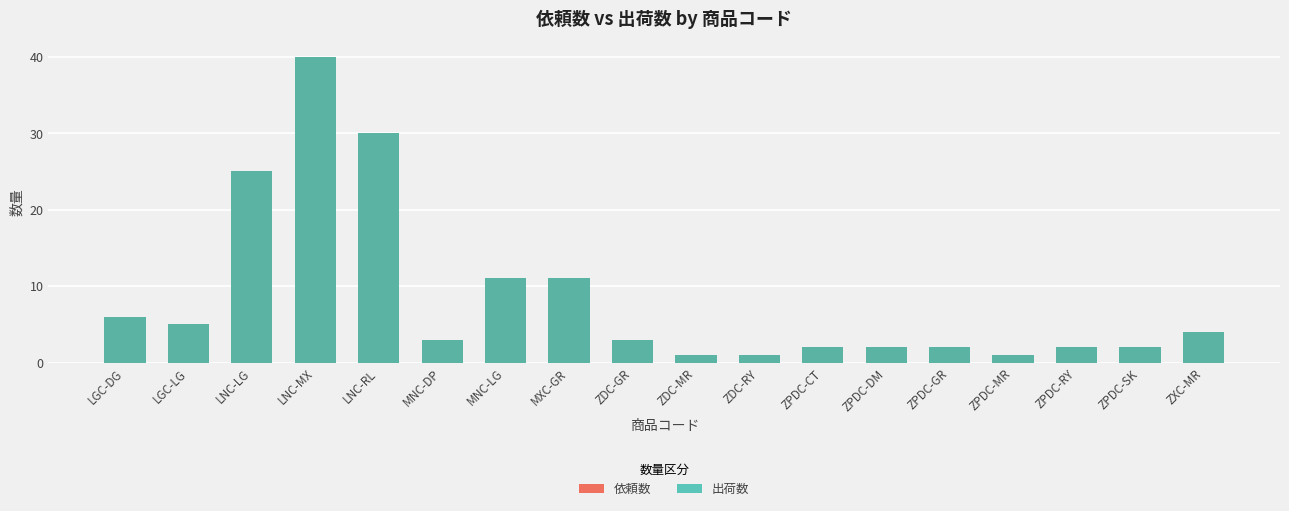

Reading right to left, what are all the values shown in this chart?

依頼数: ZXC-MR=4	ZPDC-SK=2	ZPDC-RY=2	ZPDC-MR=1	ZPDC-GR=2	ZPDC-DM=2	ZPDC-CT=2	ZDC-RY=1	ZDC-MR=1	ZDC-GR=3	MXC-GR=11	MNC-LG=11	MNC-DP=3	LNC-RL=30	LNC-MX=40	LNC-LG=25	LGC-LG=5	LGC-DG=6
出荷数: ZXC-MR=4	ZPDC-SK=2	ZPDC-RY=2	ZPDC-MR=1	ZPDC-GR=2	ZPDC-DM=2	ZPDC-CT=2	ZDC-RY=1	ZDC-MR=1	ZDC-GR=3	MXC-GR=11	MNC-LG=11	MNC-DP=3	LNC-RL=30	LNC-MX=40	LNC-LG=25	LGC-LG=5	LGC-DG=6